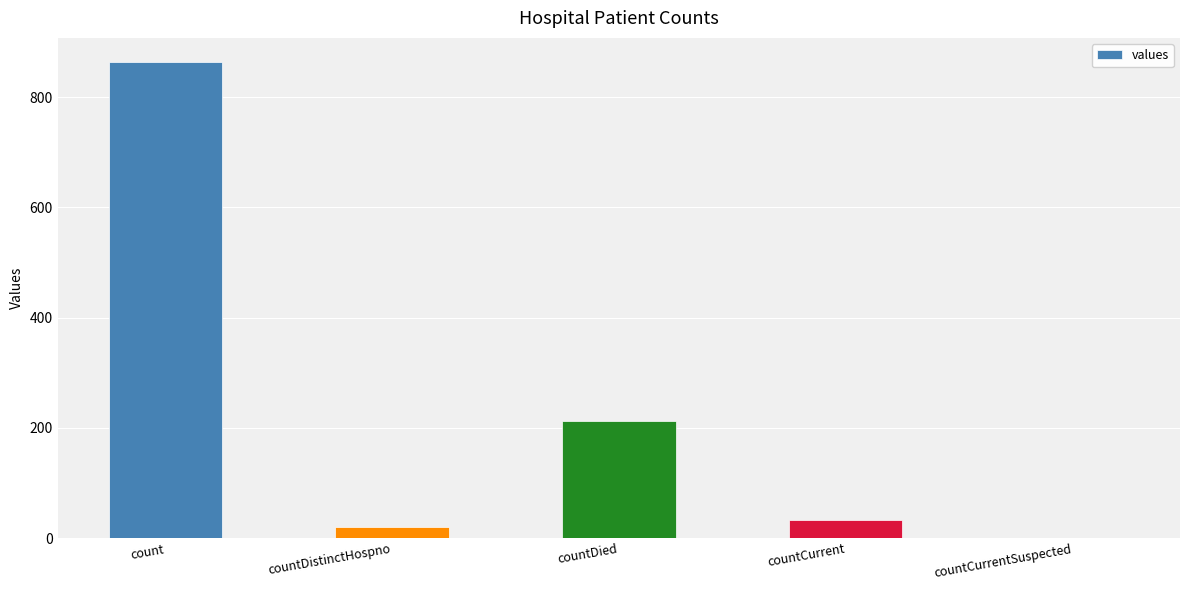

What is the maximum value shown in the chart?

864